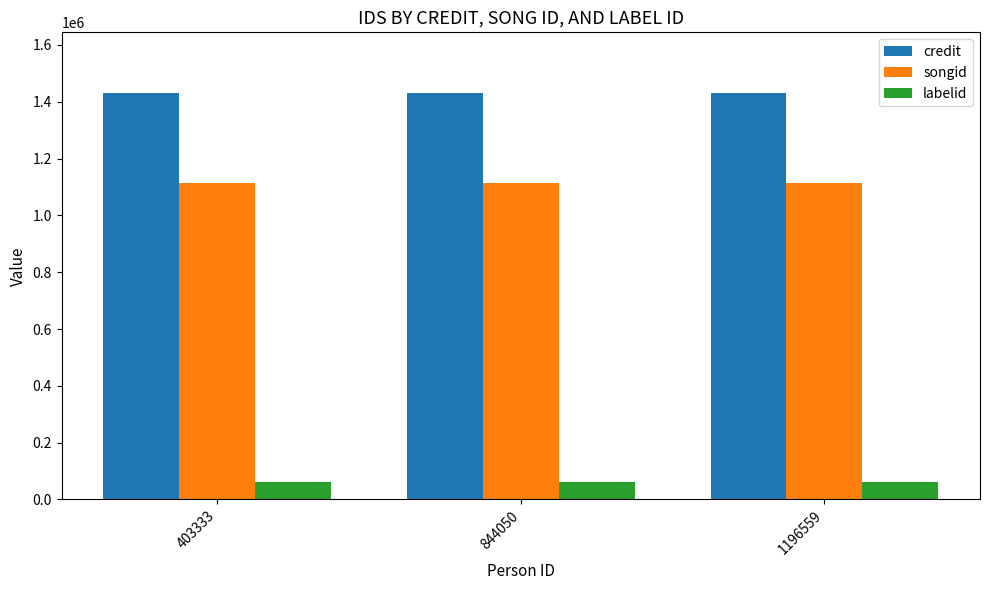

List the series in order of their overall mean, lowest first.

labelid, songid, credit